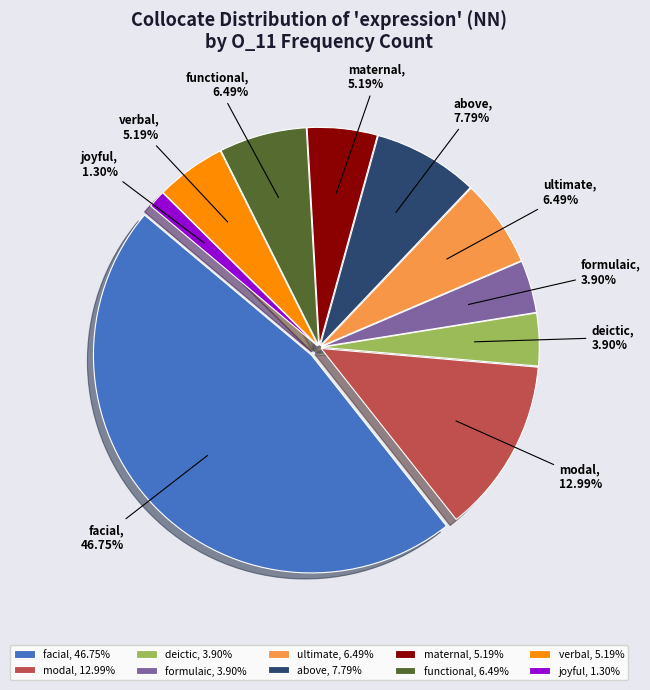

Does verbal account for over 50% of the chart?

No